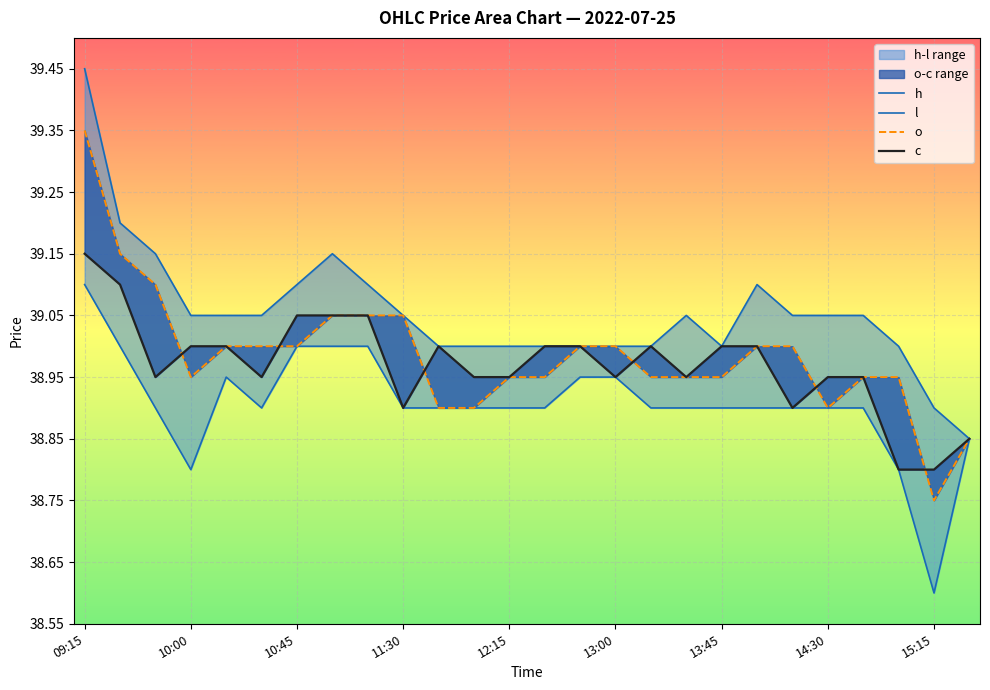

Where is h nearest to the value 39?

10